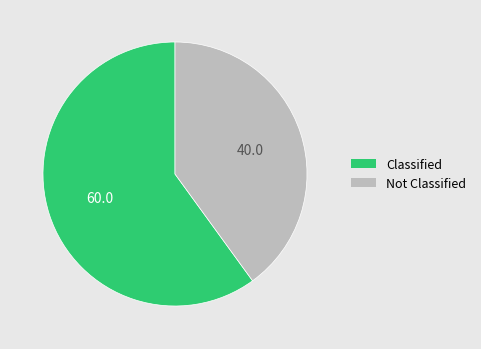

The Not Classified slice represents 54% of the pie. True or false?

False